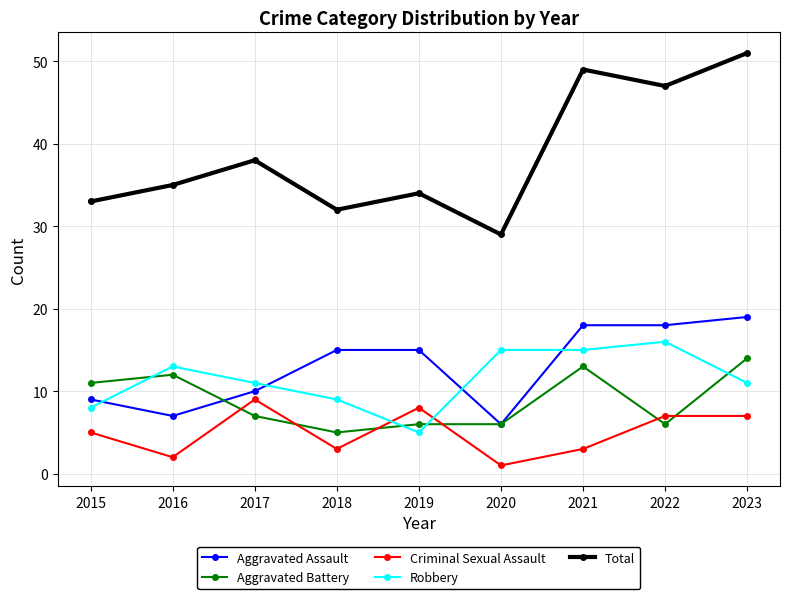

What is the difference between the highest and lowest values at 2022?

41